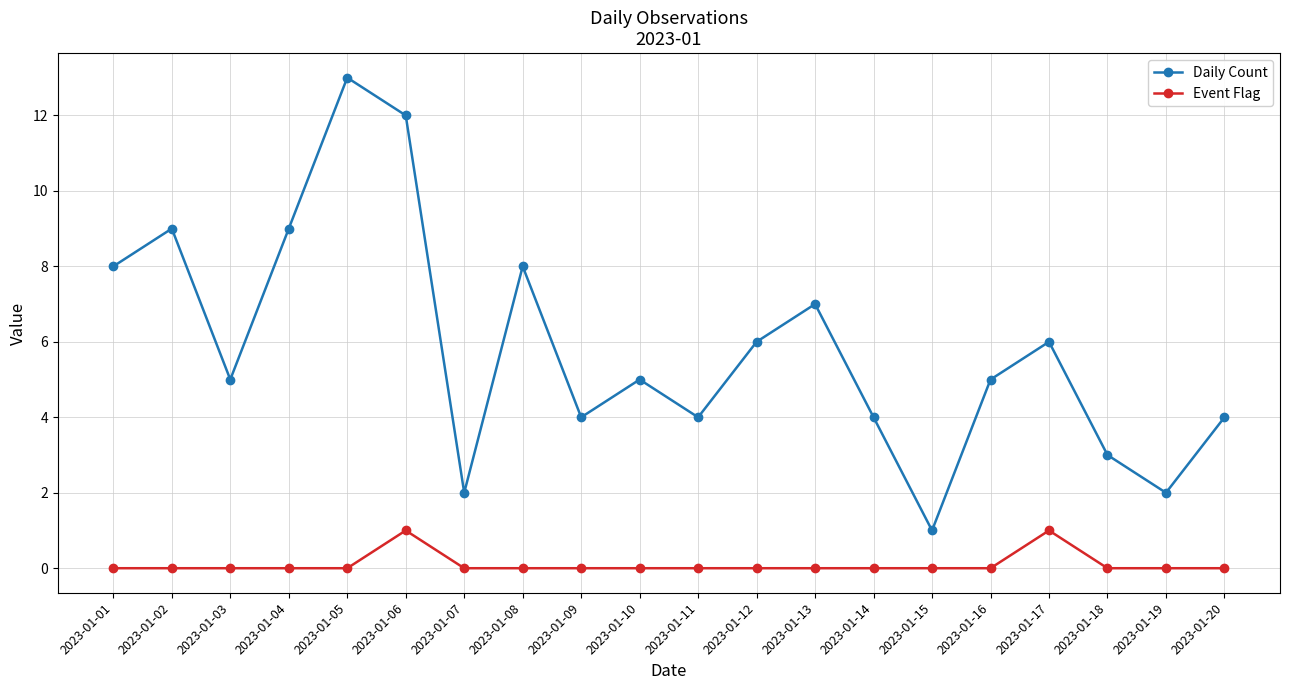

Which category has the lowest value in the Daily Count series?

2023-01-15